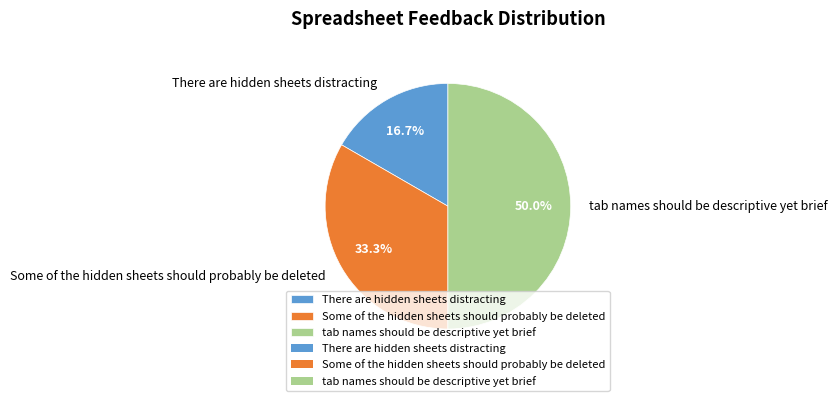

The tab names should be descriptive yet brief slice represents 50% of the pie. True or false?

True